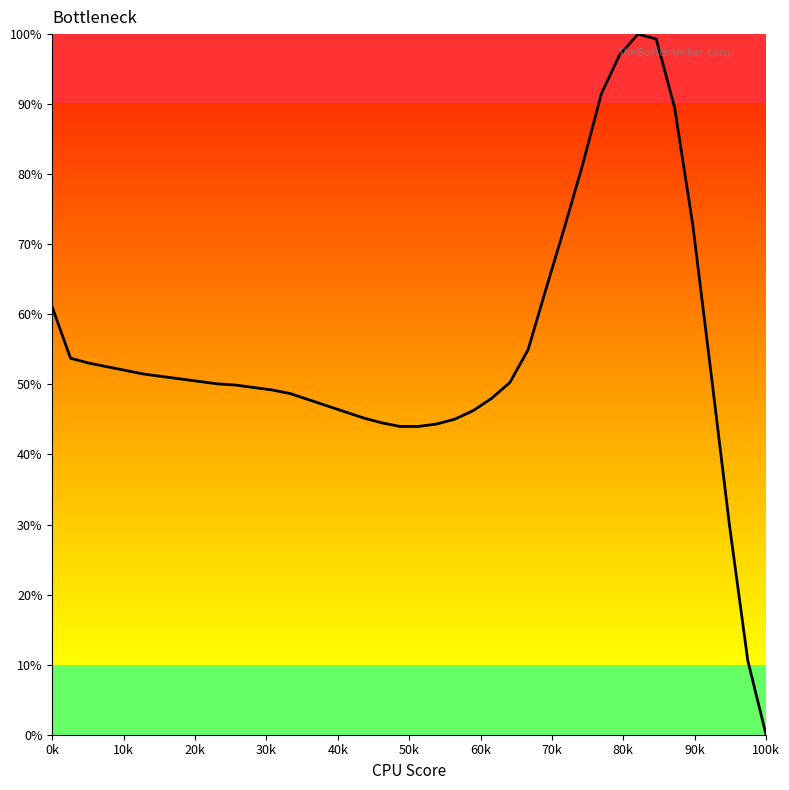

What is the maximum value shown in the chart?

100.0